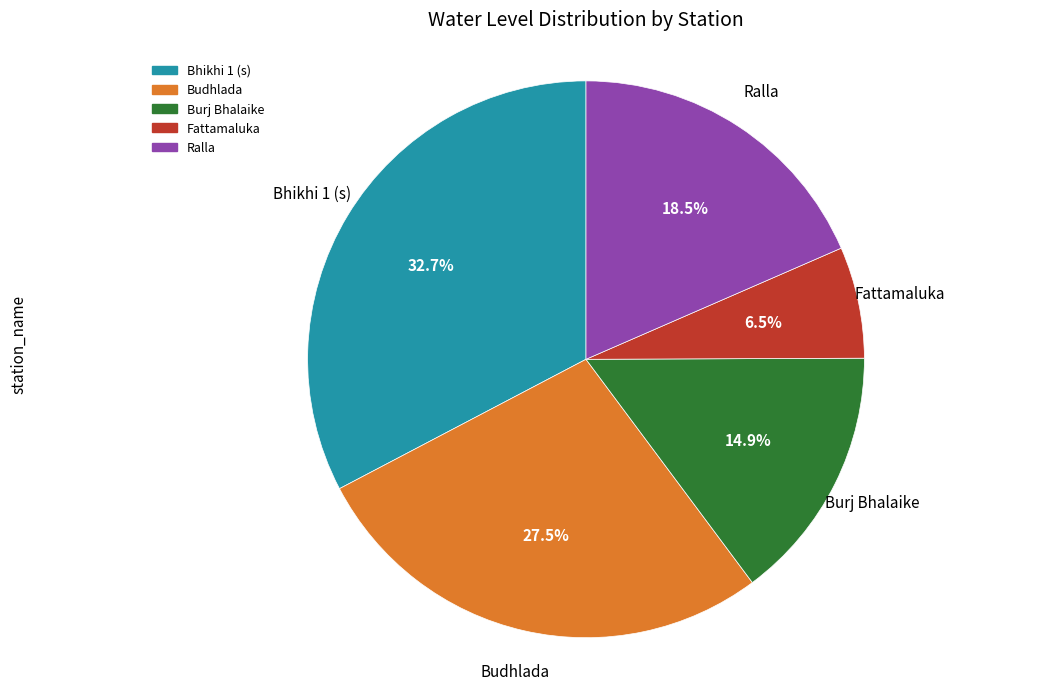

Which has a higher value, Burj Bhalaike or Budhlada?

Budhlada